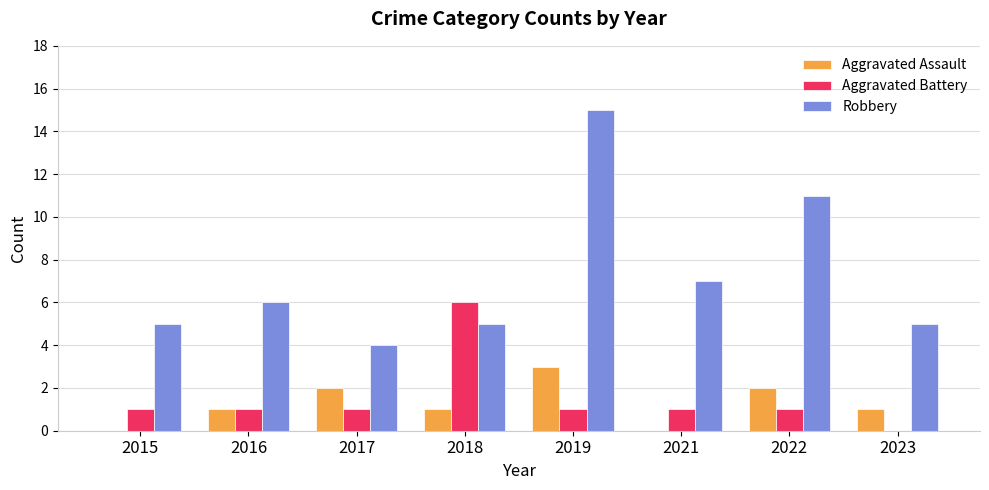

Which series has the largest total across all categories?

Robbery